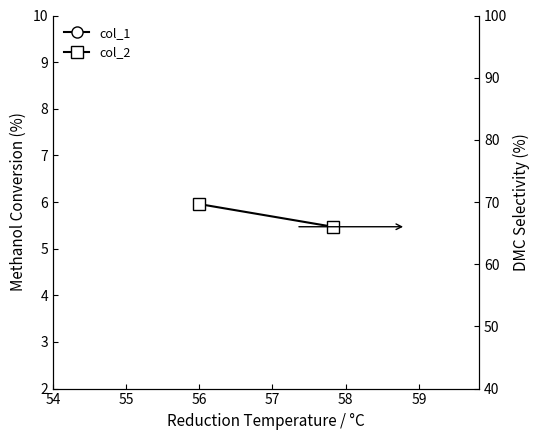

Is this an area chart (filled region under the line)?

No